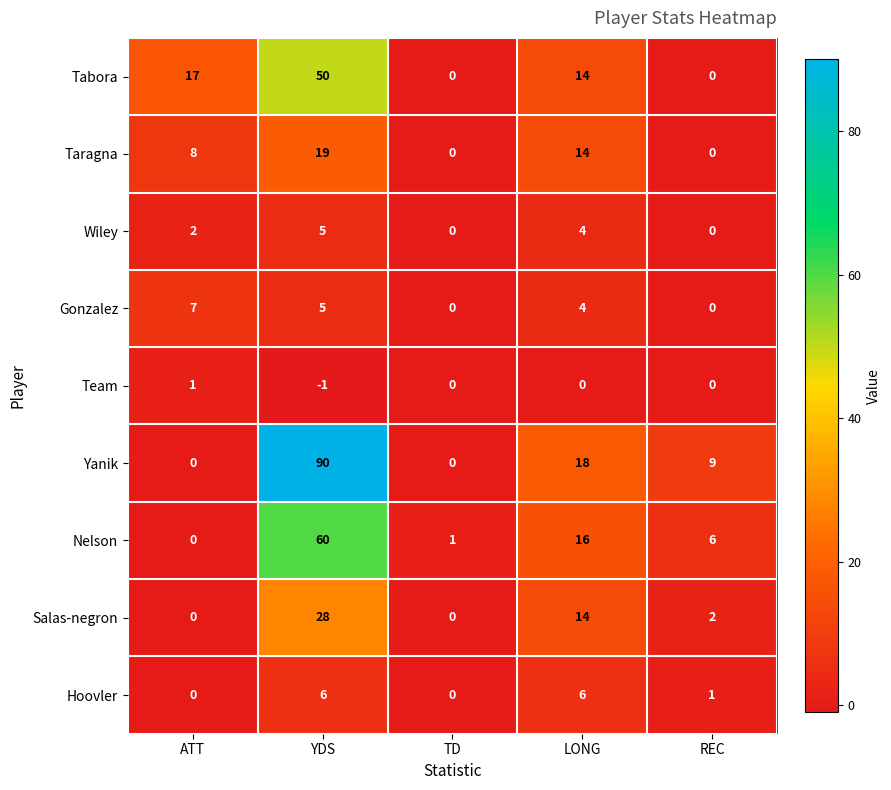

At which category does the chart reach its minimum across all series?

YDS